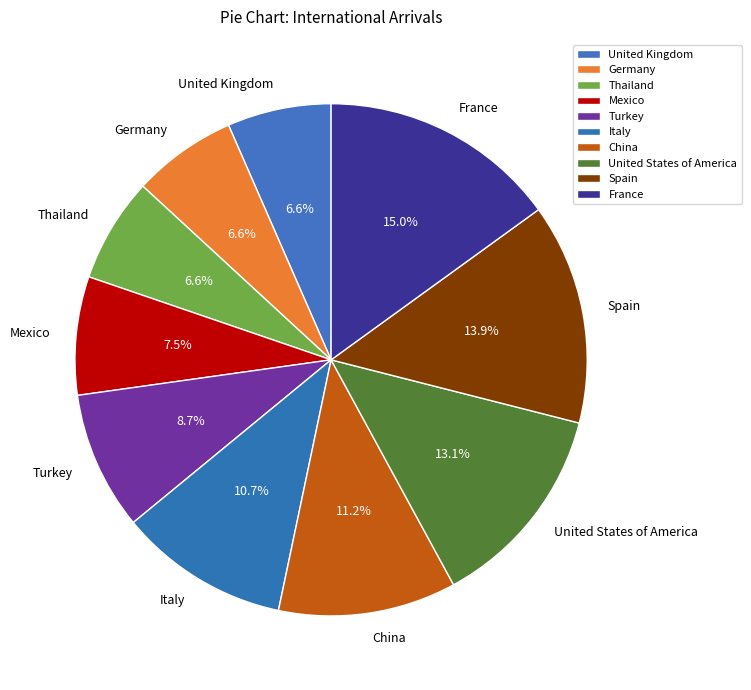

To the nearest percent, what is the combined percentage of China and Thailand?

18%